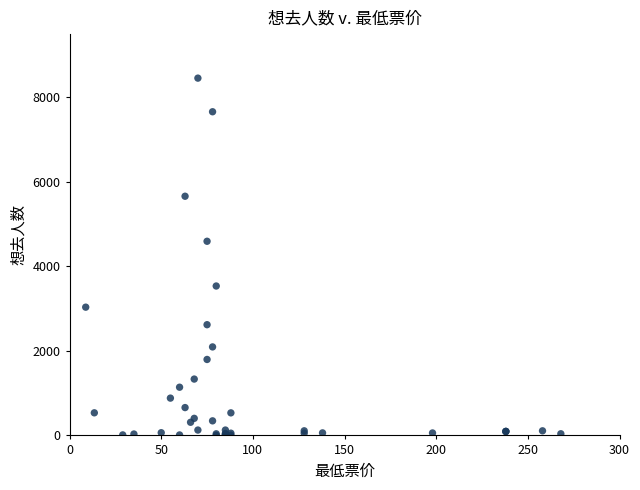

What Y value in the scatter plot is closest to 4230?

4596